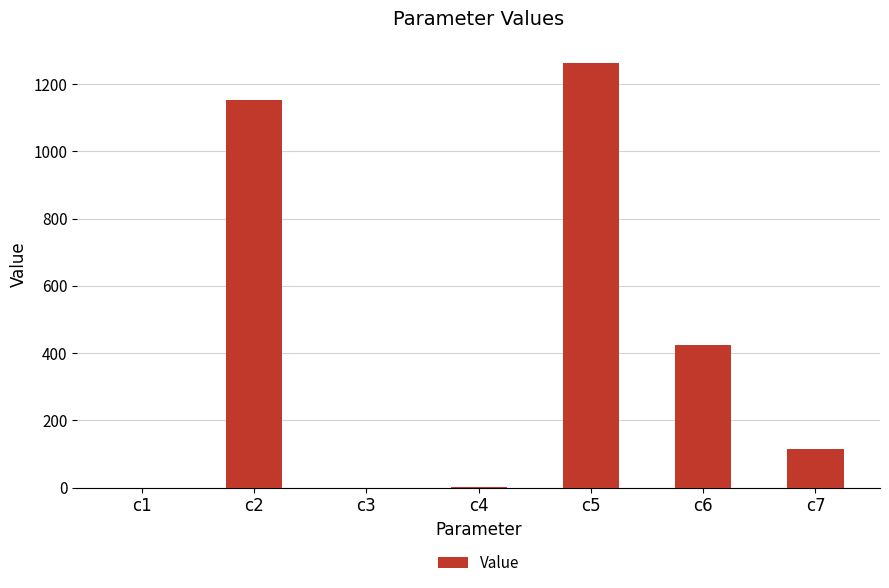

Between c2 and c6, which is larger?

c2